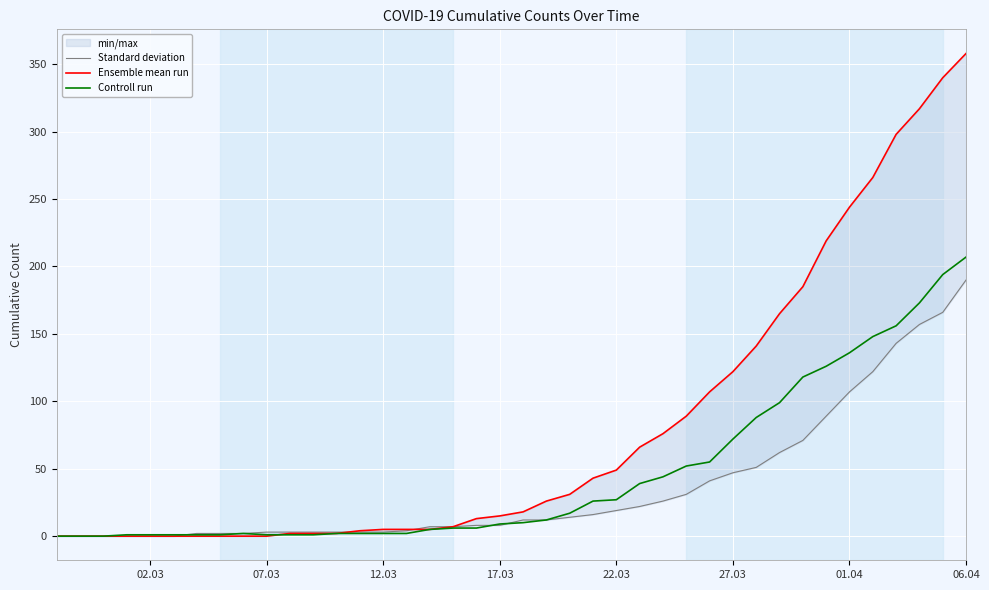

How many data points does each series have?

40